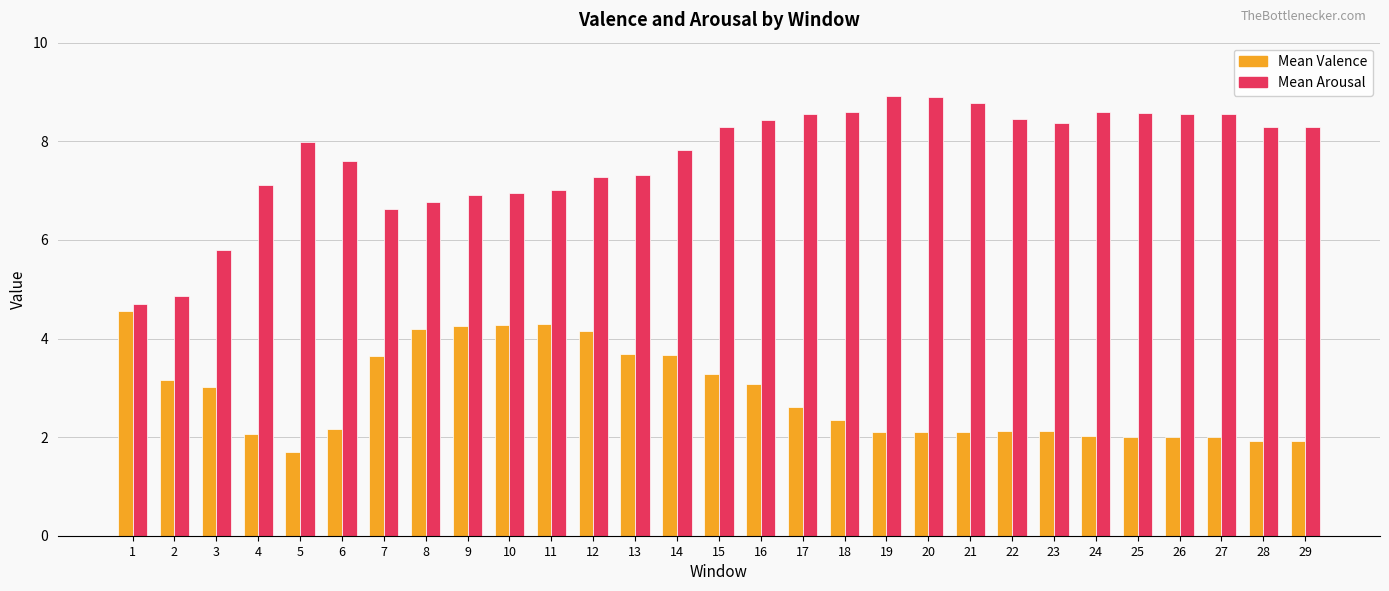

What is the value of the Mean Valence bar at the 10th from the left?

4.3